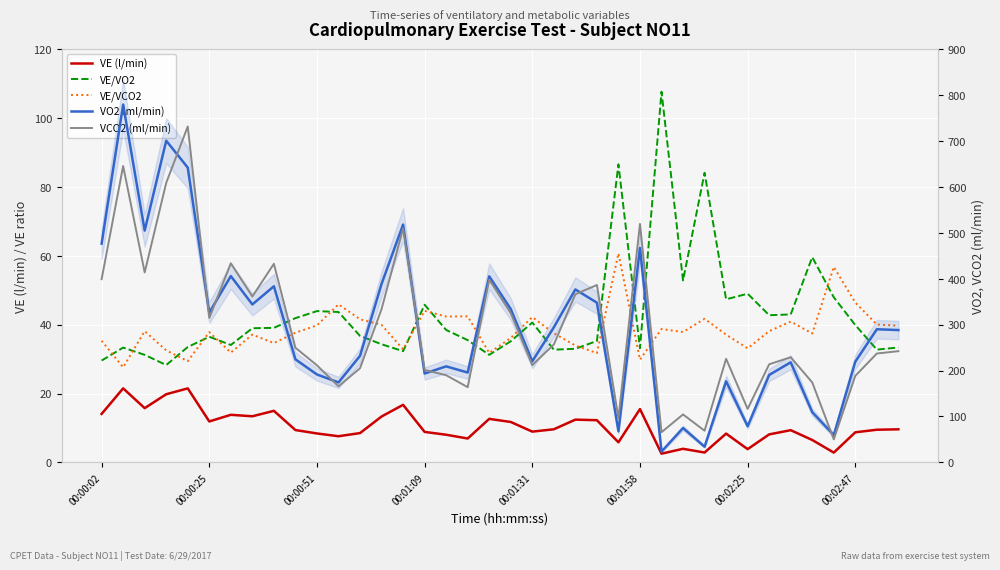

The VE/VCO2 series shows 34.6 at 8. True or false?

True